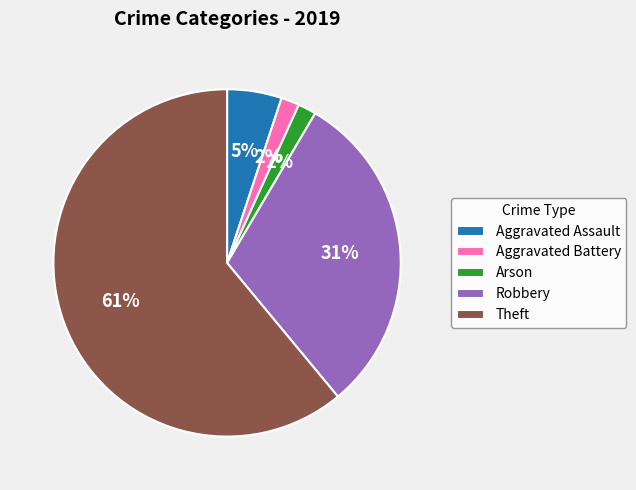

Does any single category account for the majority?

Yes